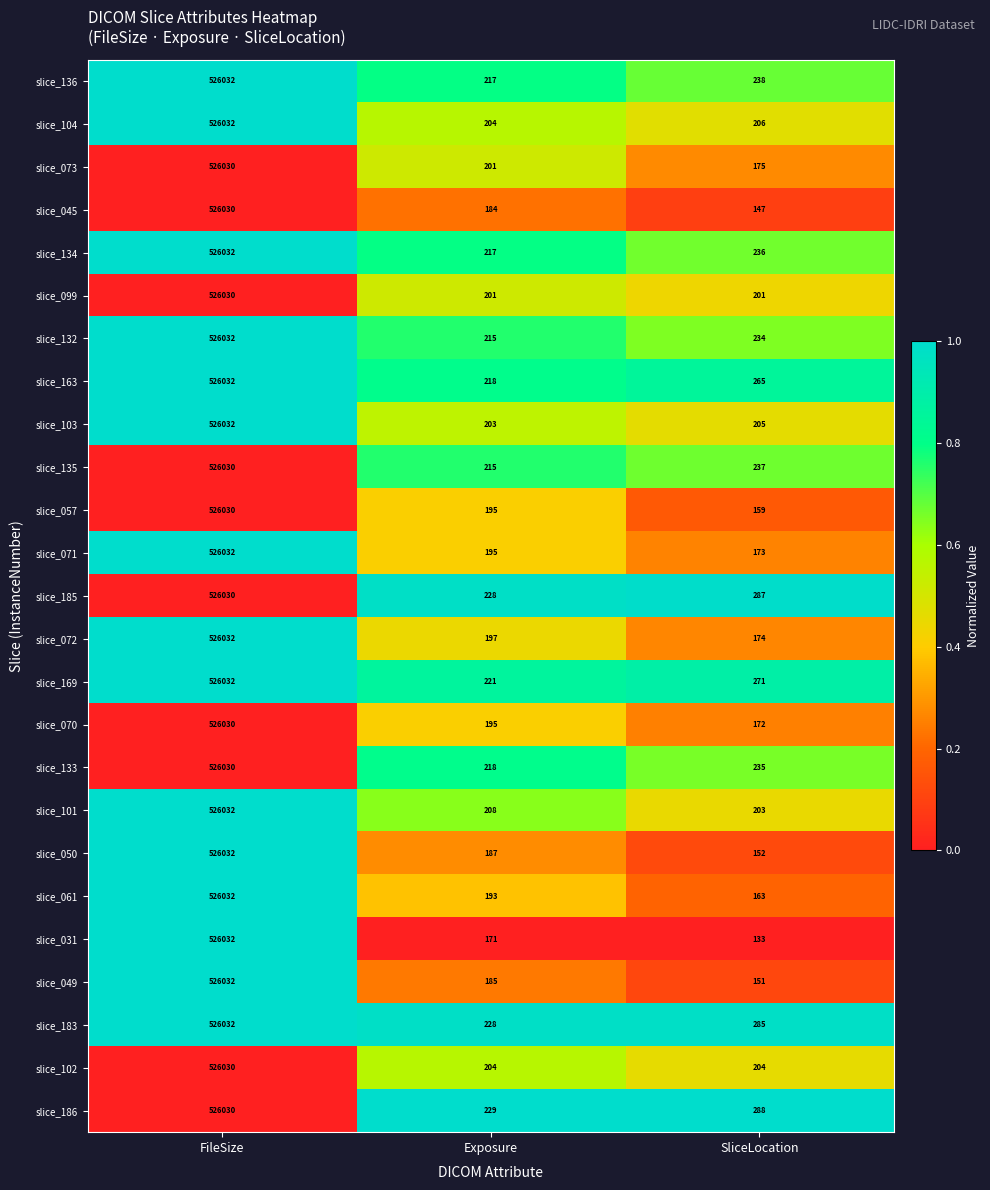

What is the sum of the slice_049 values at Exposure and SliceLocation?

336